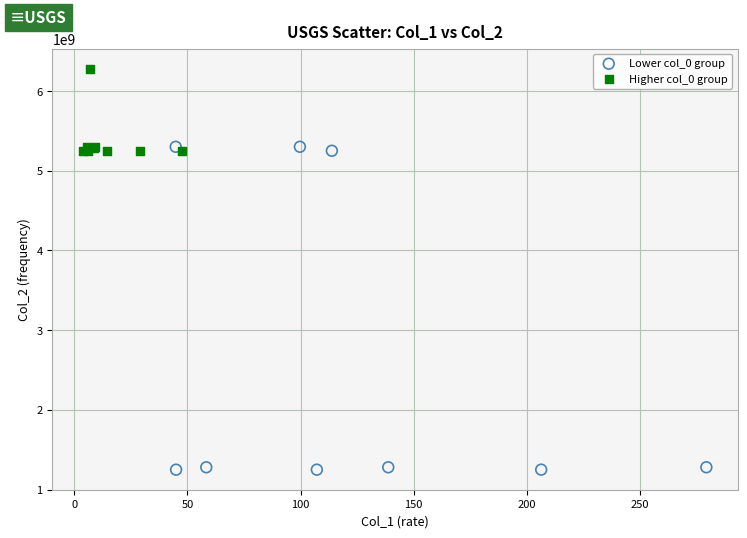

Which series reaches the maximum Y coordinate?

Higher col_0 group